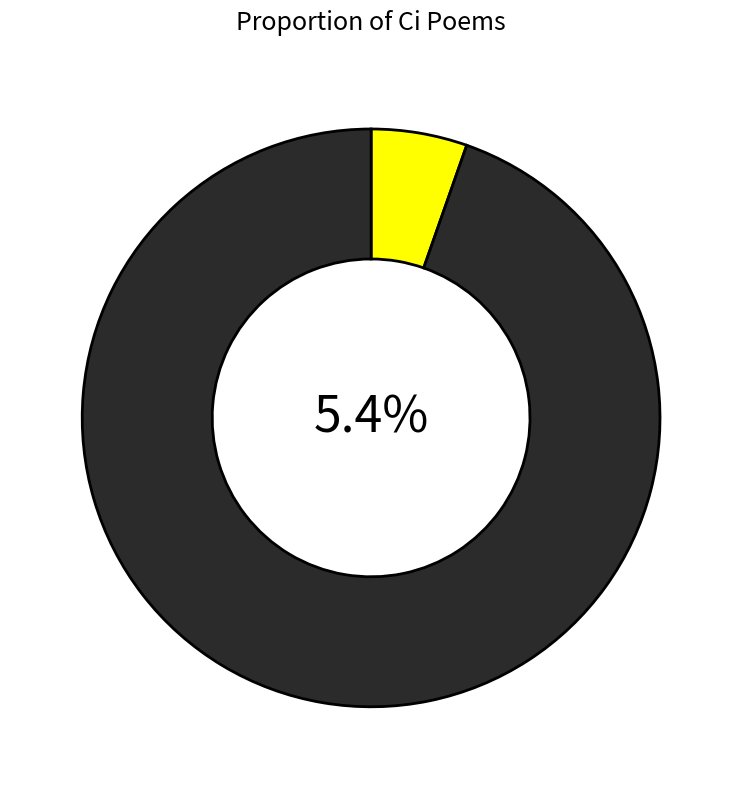

The 西江月 赠任守一 slice represents 95% of the pie. True or false?

True